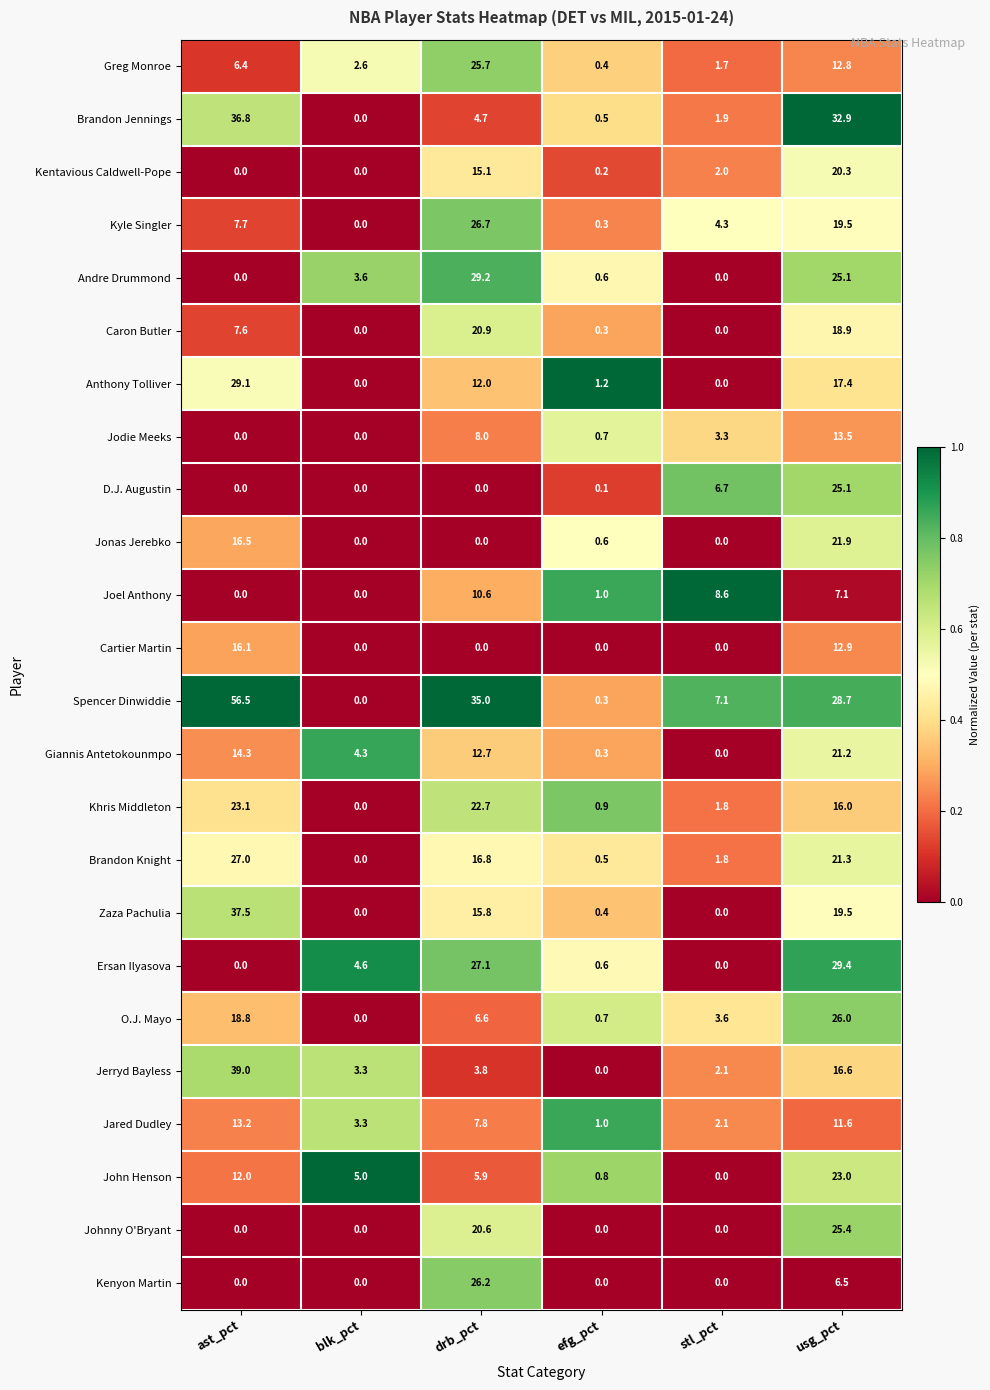

Is it true that Kyle Singler equals 6.8 at stl_pct?

False